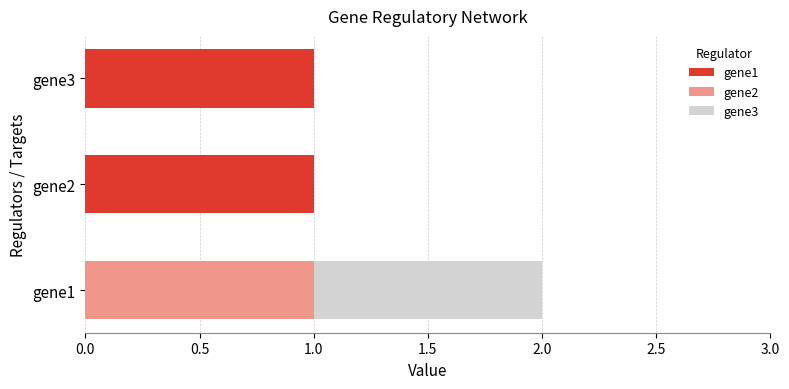

At which category is the sum across all series the highest?

gene1